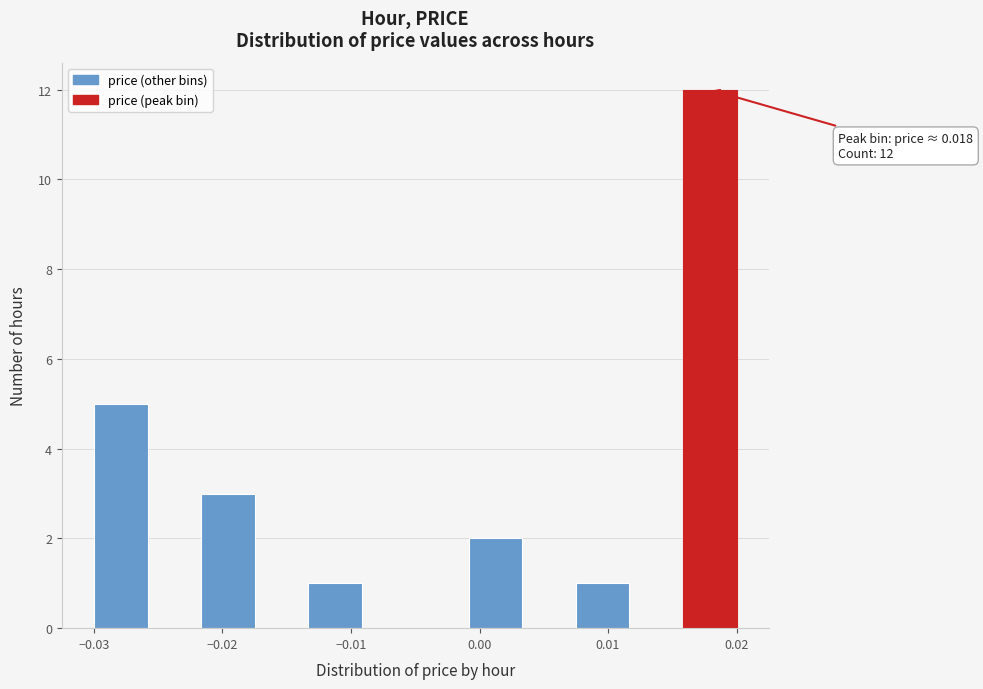

Which range on the x-axis has the tallest bar?

0.016 to 0.020